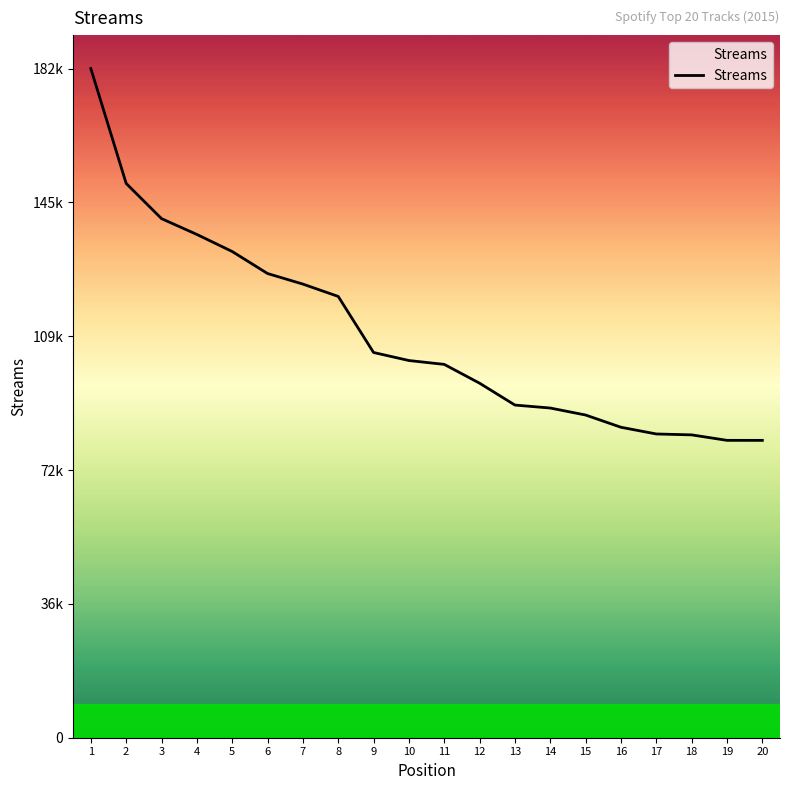

Between 10 and 7, which is larger?

7